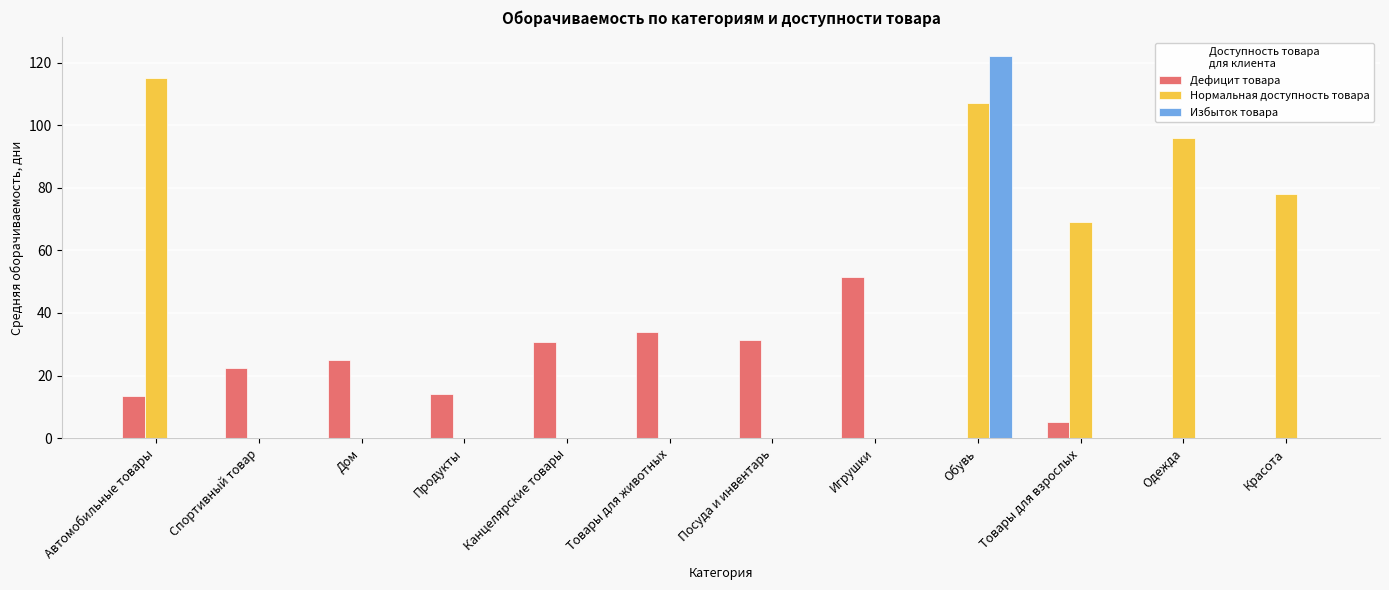

The value of Нормальная доступность товара at Продукты is 0.0. True or false?

True